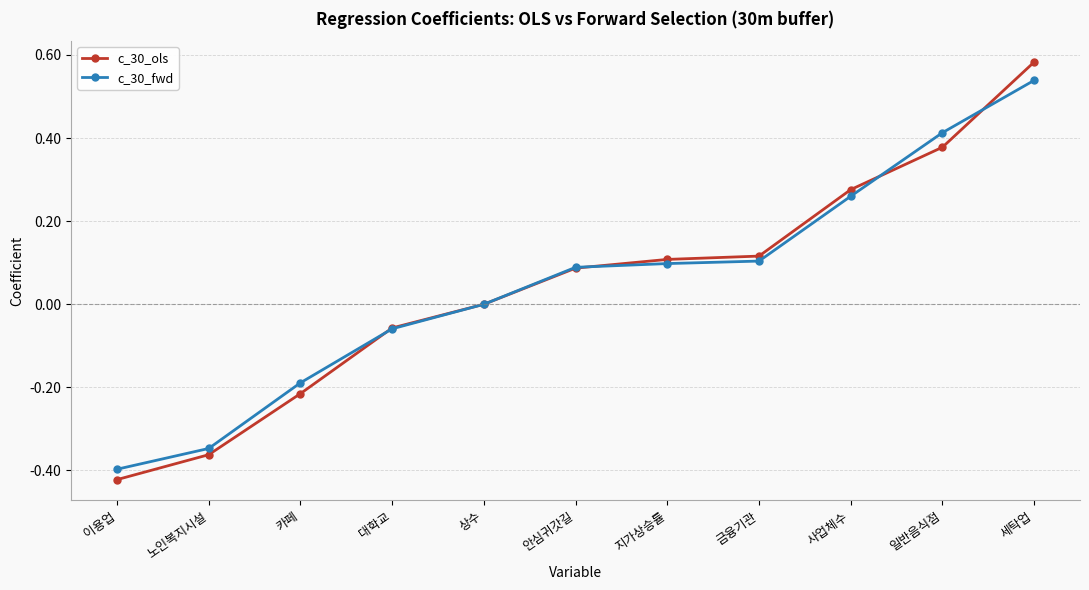

Which category has the highest value across all series?

세탁업